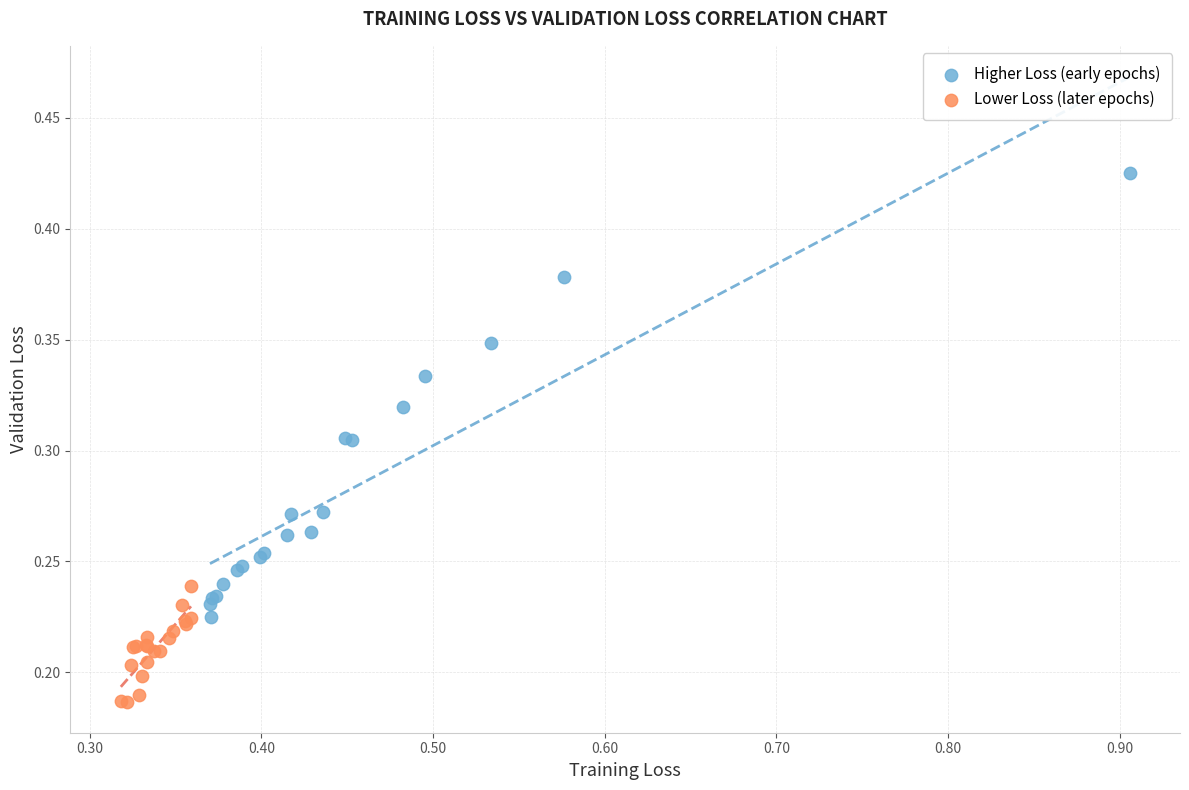

Which series contains the lowest Y value?

Lower Loss (later epochs)